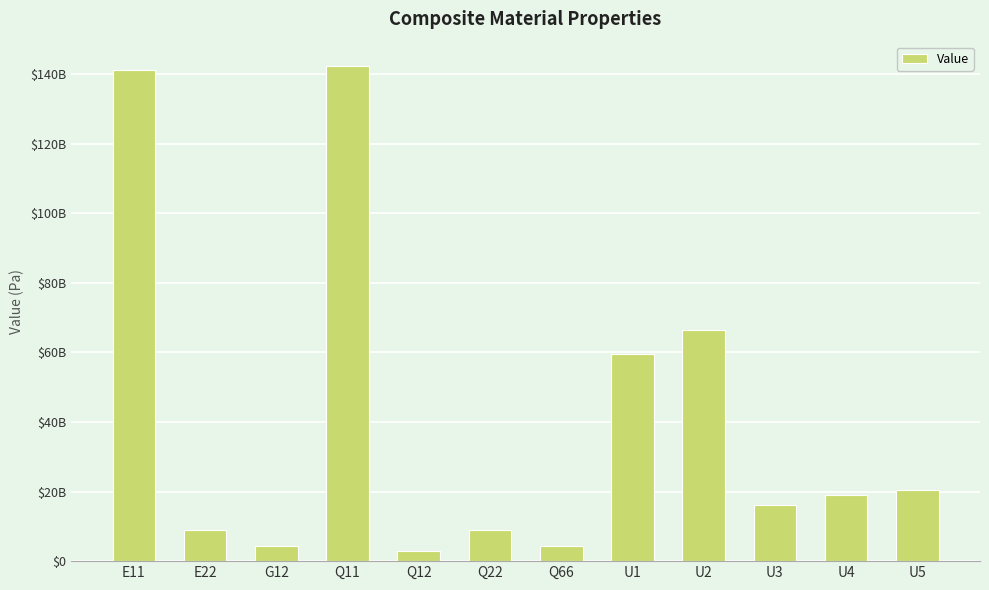

At which label does the data first exceed 18965222091?

E11